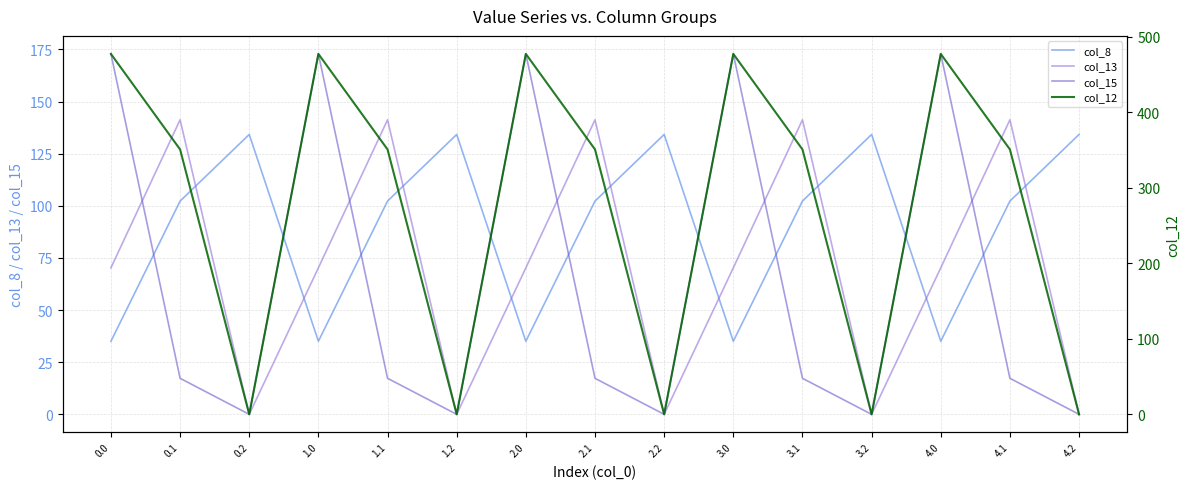

What is the difference between the highest and lowest values at 3.1?

333.5